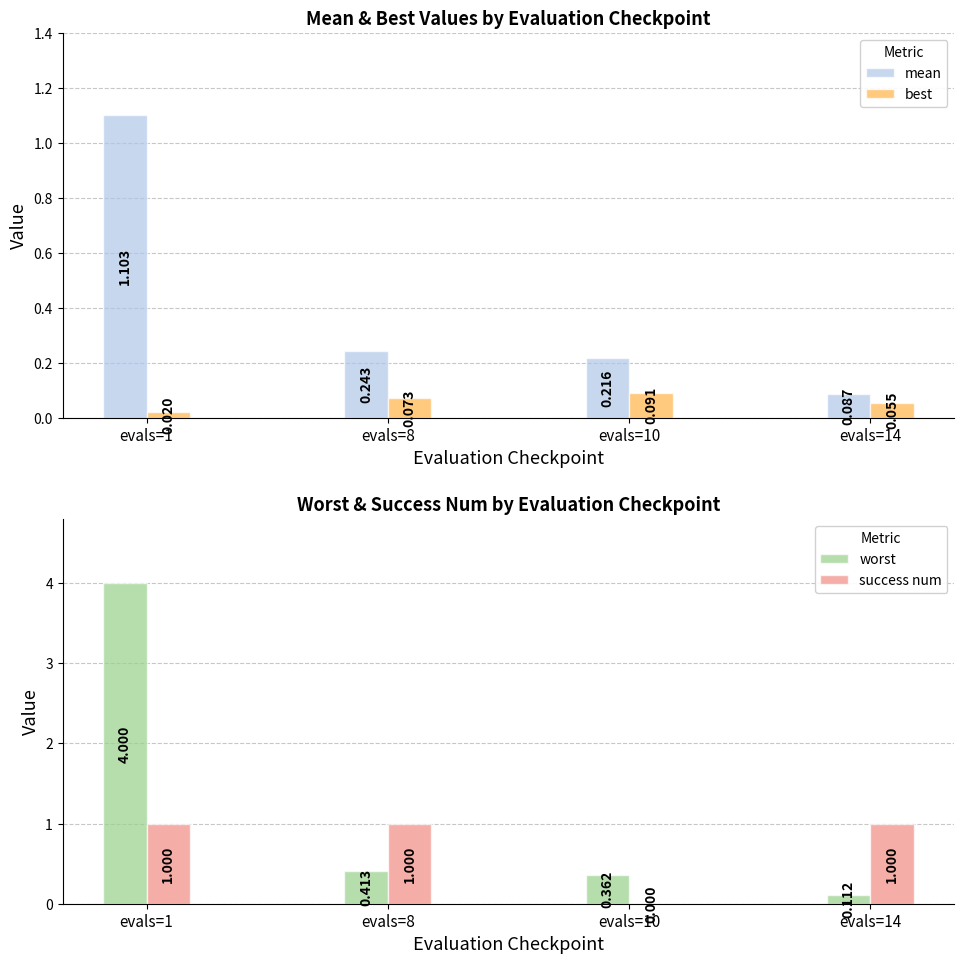

How many distinct data groups are displayed?

4